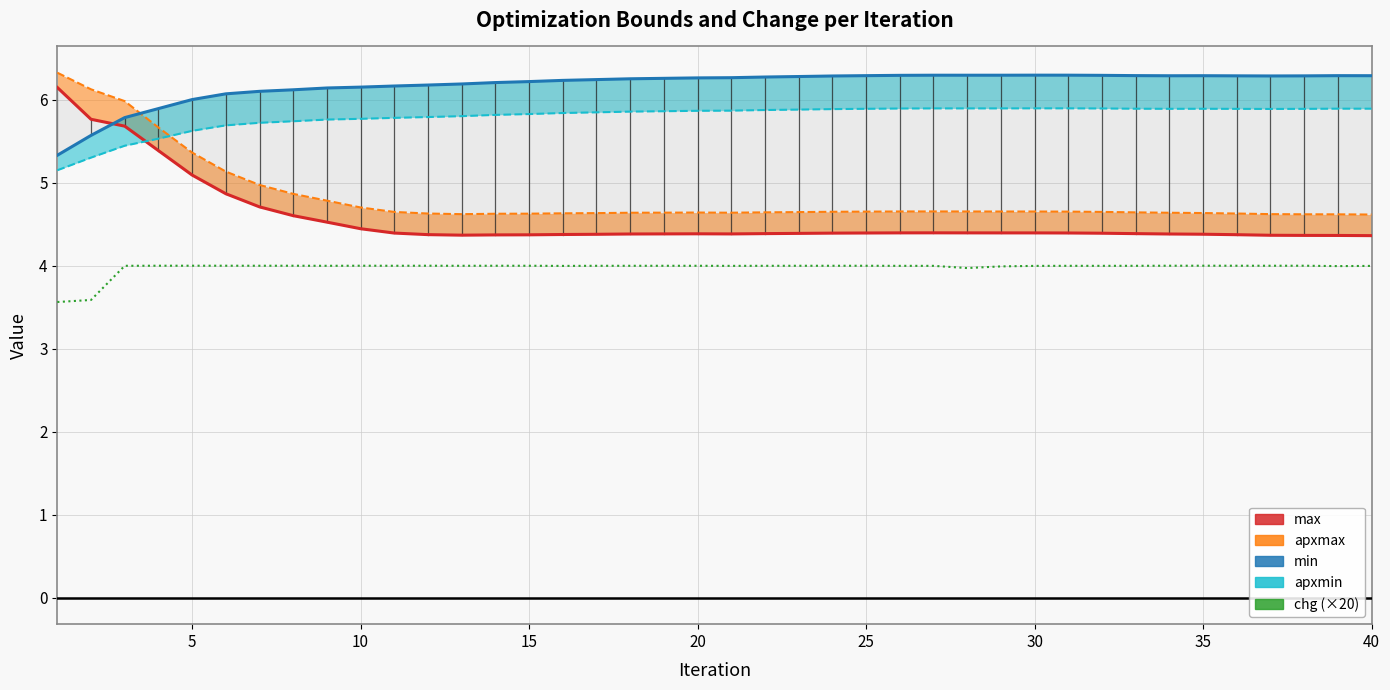

Which has a higher value, 15 or 34?

15